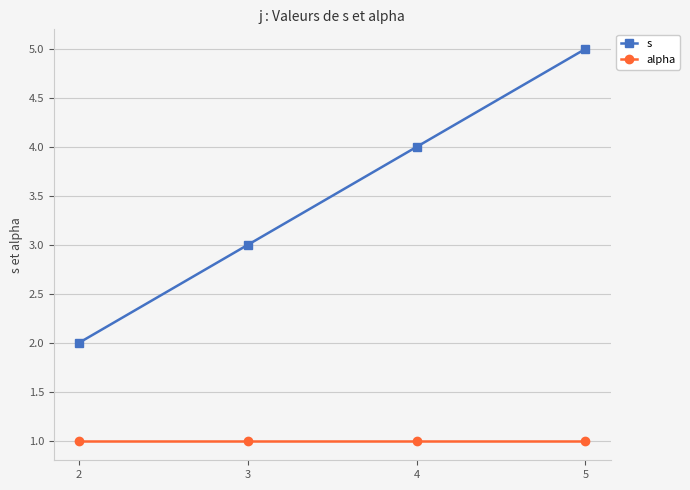

What is the value of the alpha point at the 3rd from the left?

1